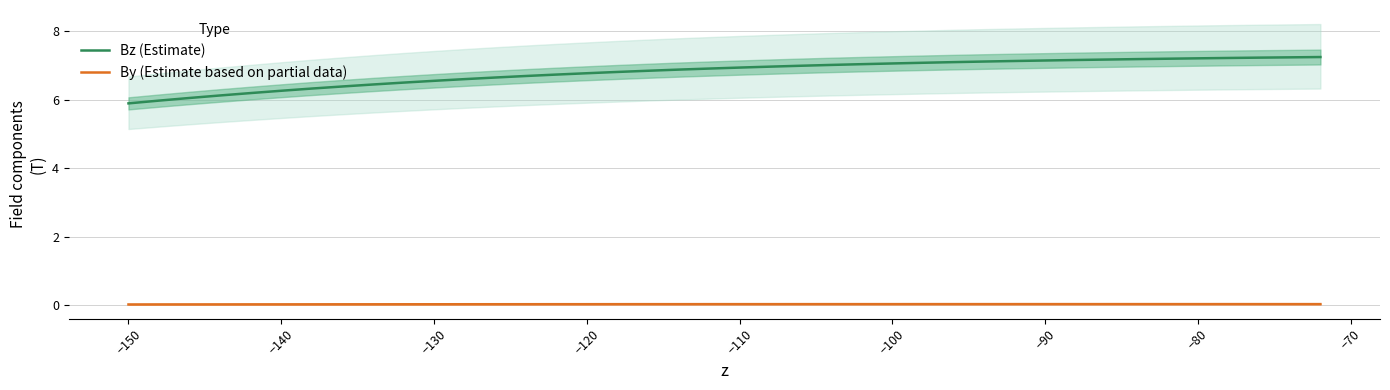

True or false: By (Estimate based on partial data) and Bz (Estimate) intersect in this chart.

False